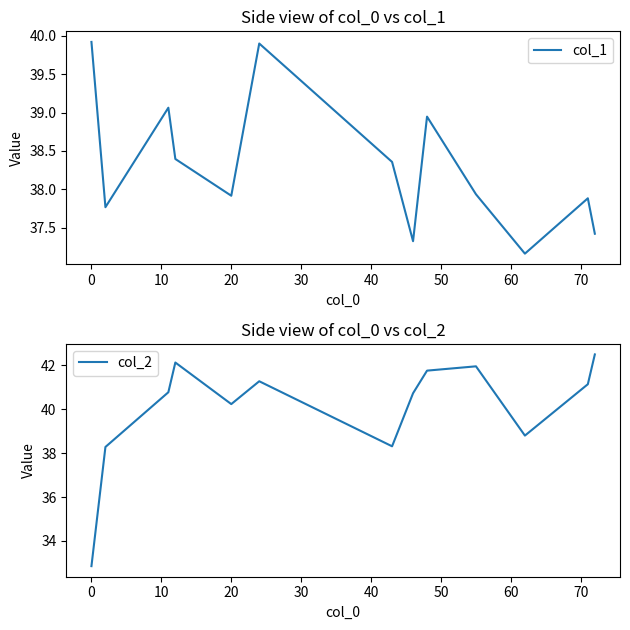

How many lines are shown in the chart?

2